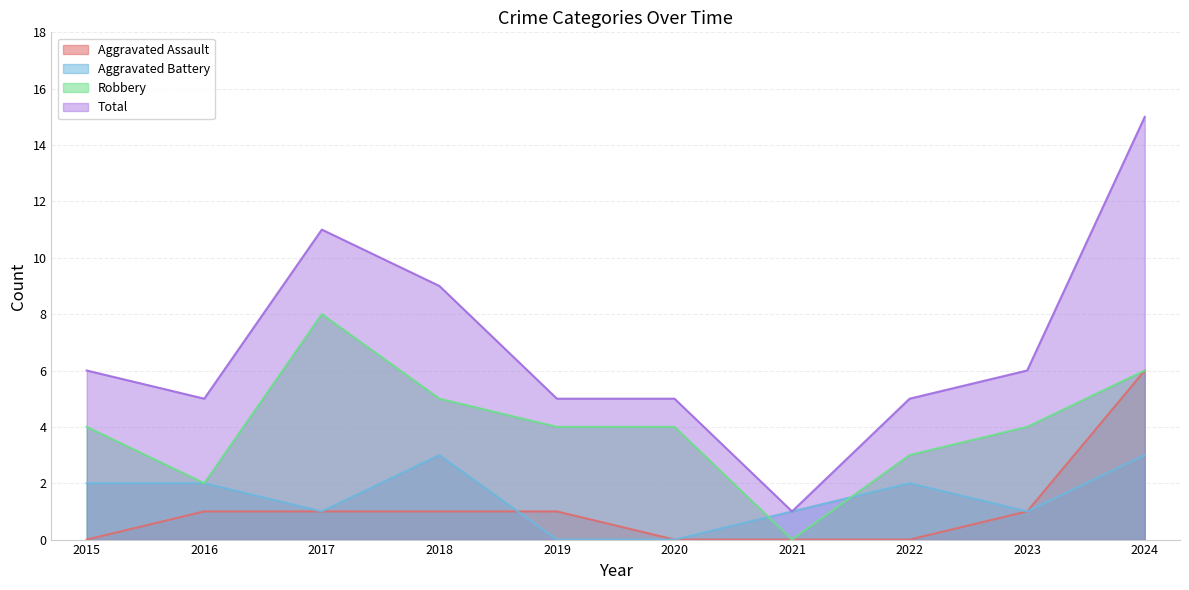

True or false: Robbery and Aggravated Assault intersect in this chart.

False